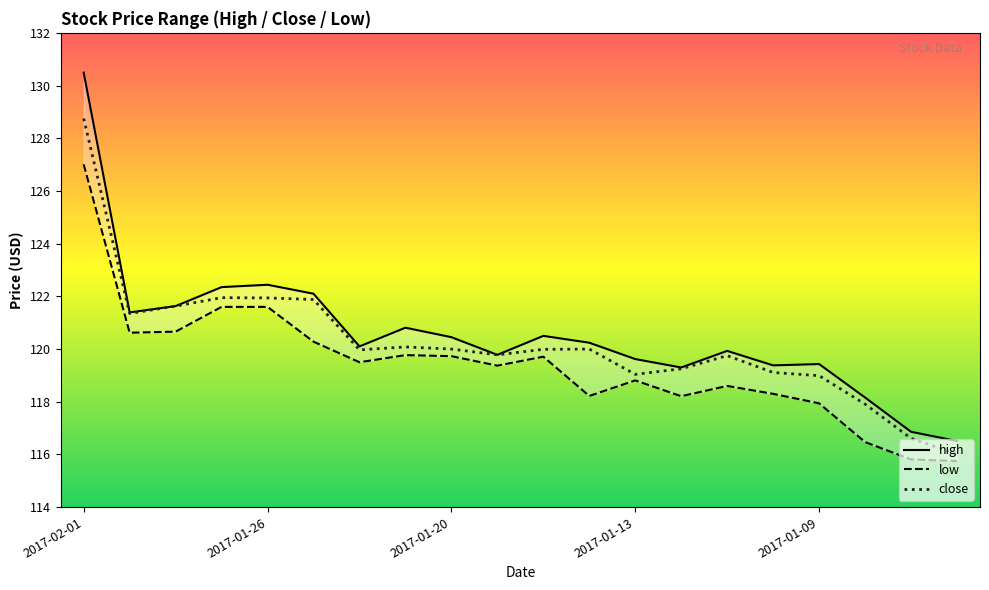

What is the lowest value of the close series?

116.0